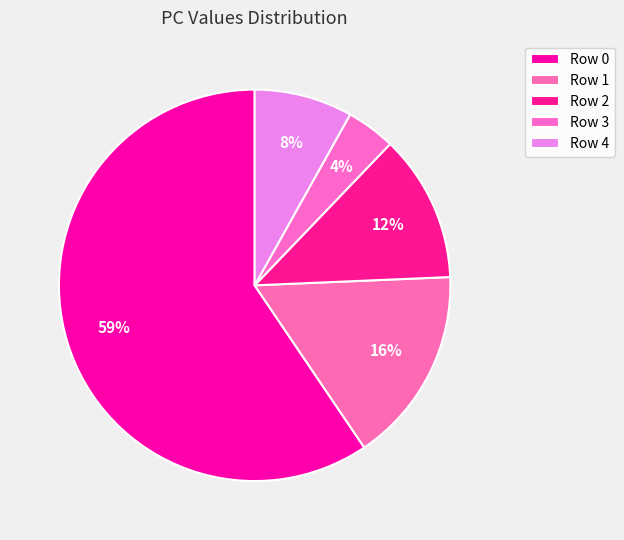

Is Row 0 the majority of the pie?

Yes